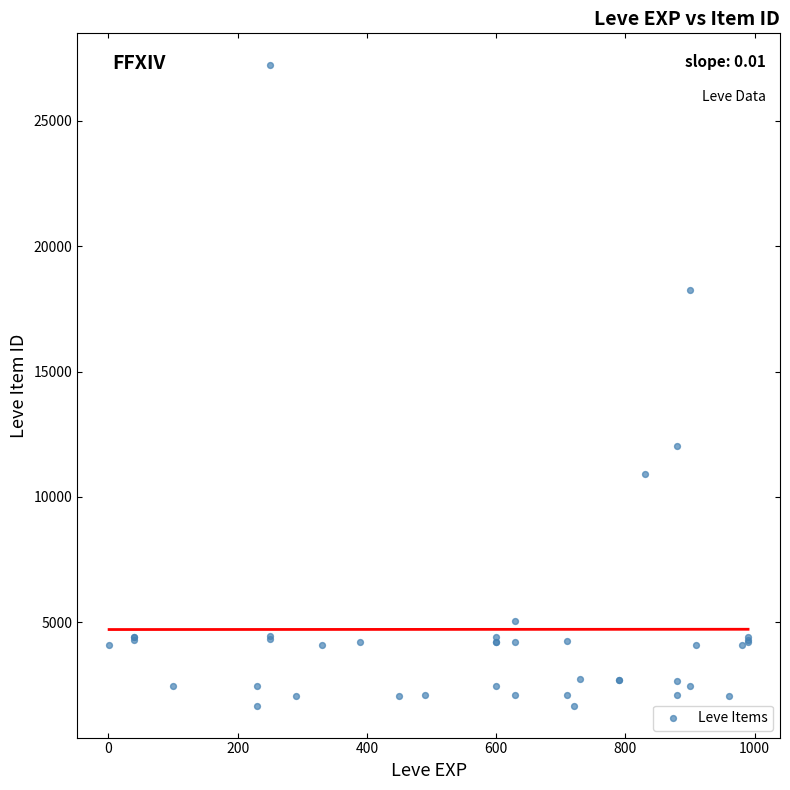

What Y value in the scatter plot is closest to 14448?

12018